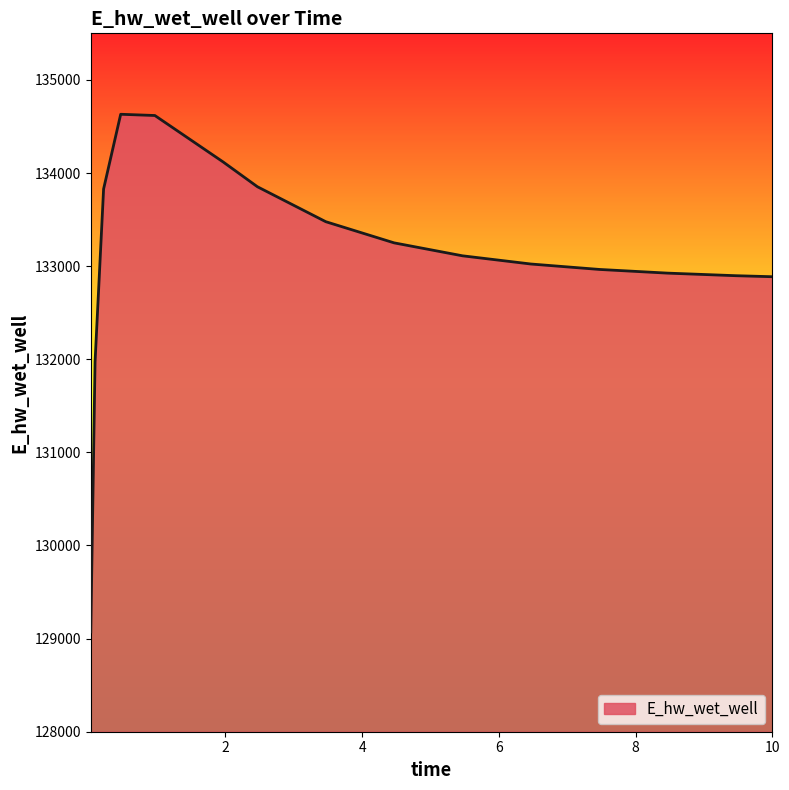

How many values are below 133110?

7